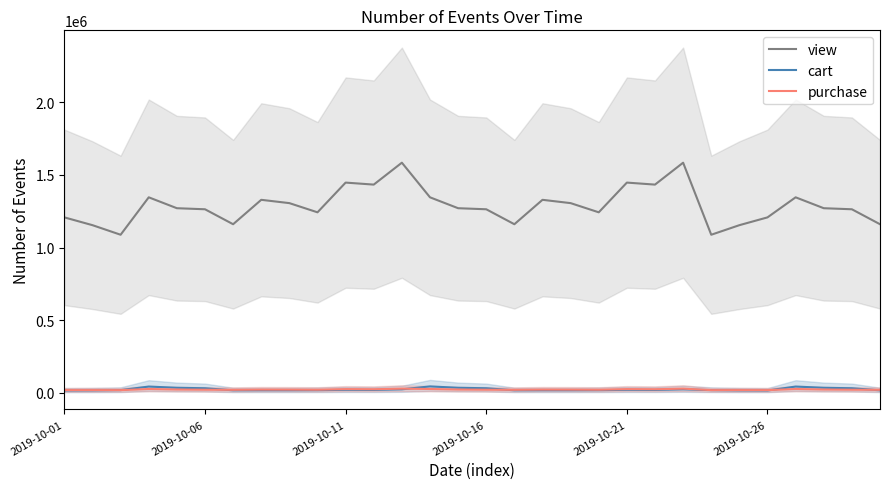

At how many categories does at least one series exceed 1277195?

13